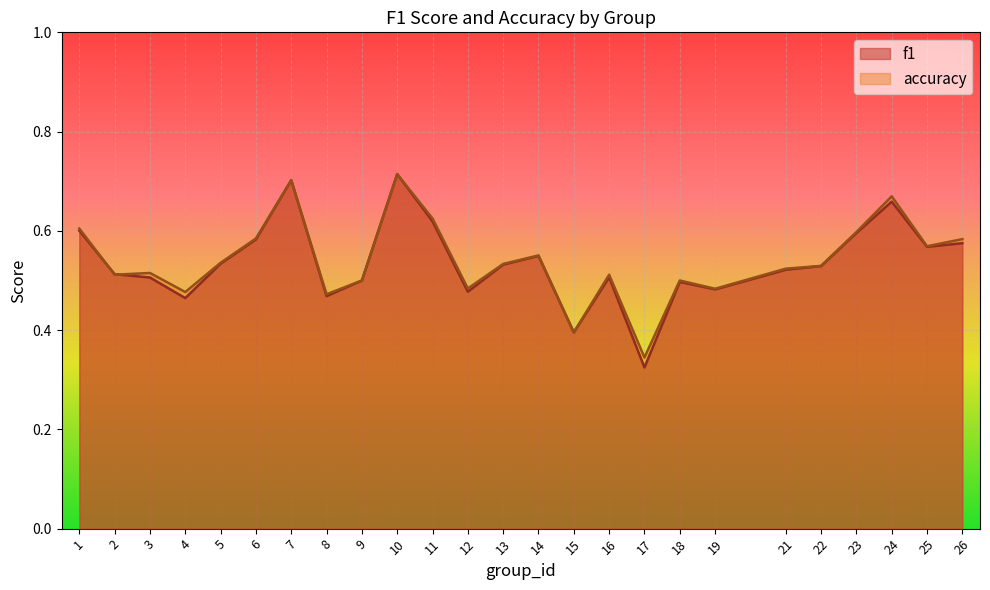

At which category is the sum across all series the highest?

10